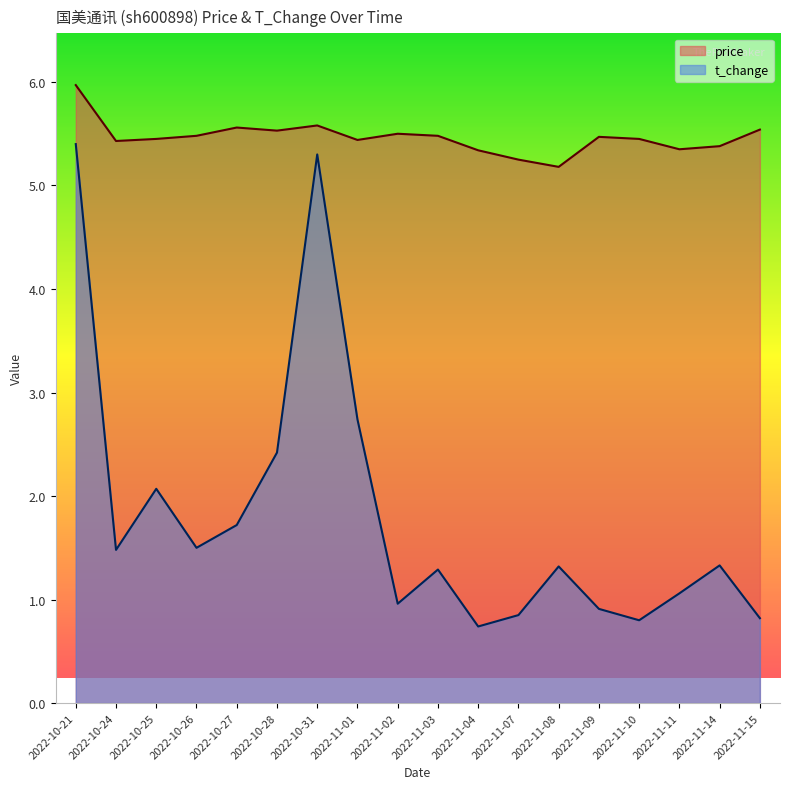

Where is the first local maximum for t_change?

2022-10-25